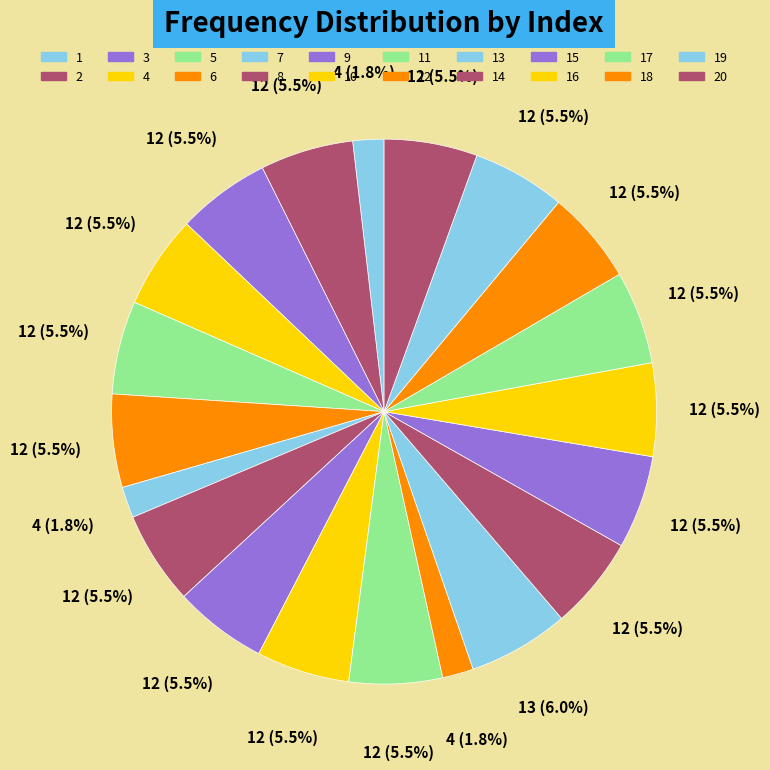

Which slice is the smallest?

1